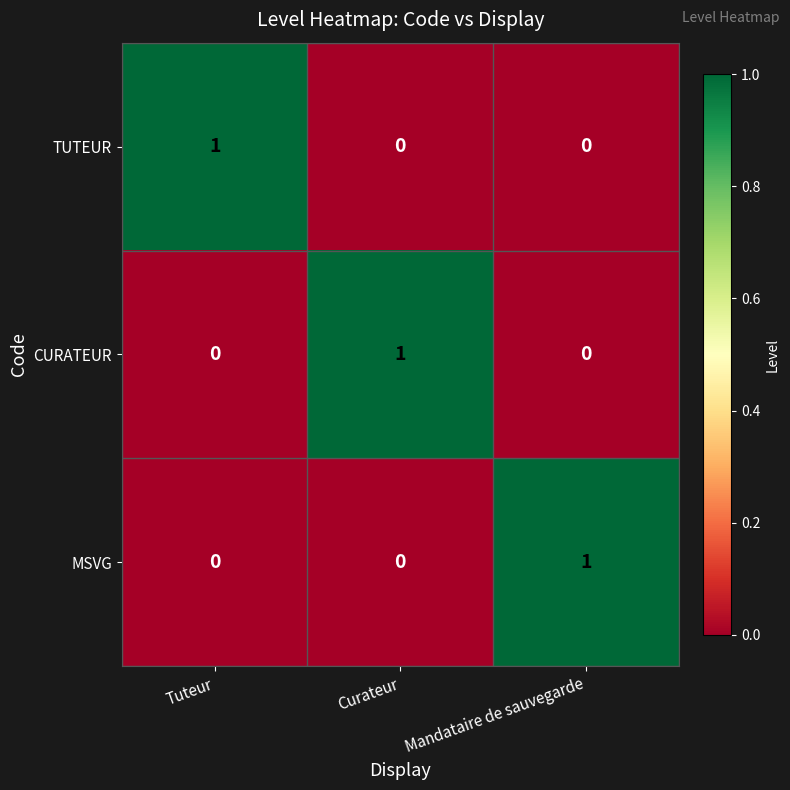

Reading right to left, list all the values displayed in this chart.

TUTEUR: Mandataire de sauvegarde=0	Curateur=0	Tuteur=1
CURATEUR: Mandataire de sauvegarde=0	Curateur=1	Tuteur=0
MSVG: Mandataire de sauvegarde=1	Curateur=0	Tuteur=0